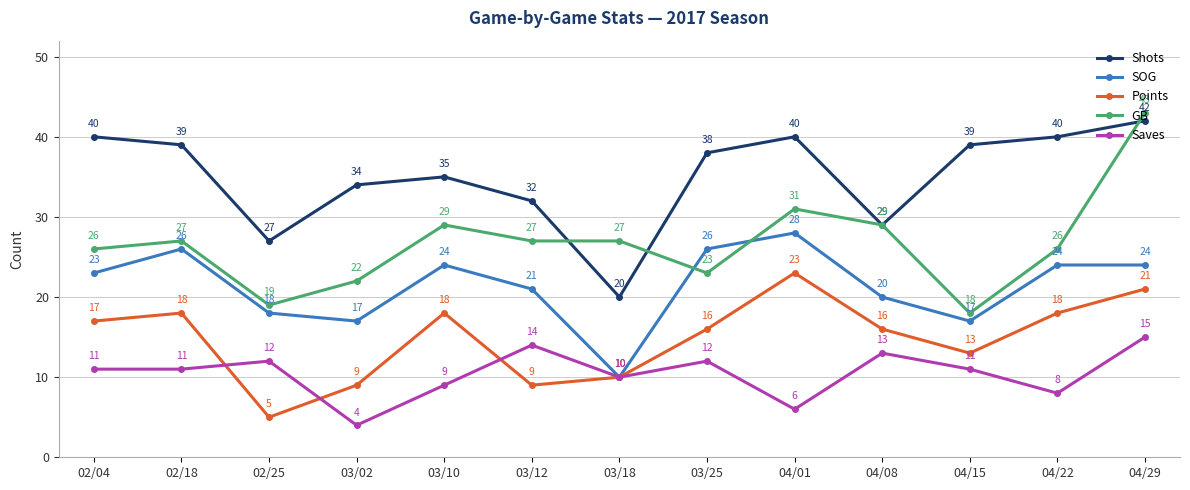

What is the lowest value of the Shots series?

20